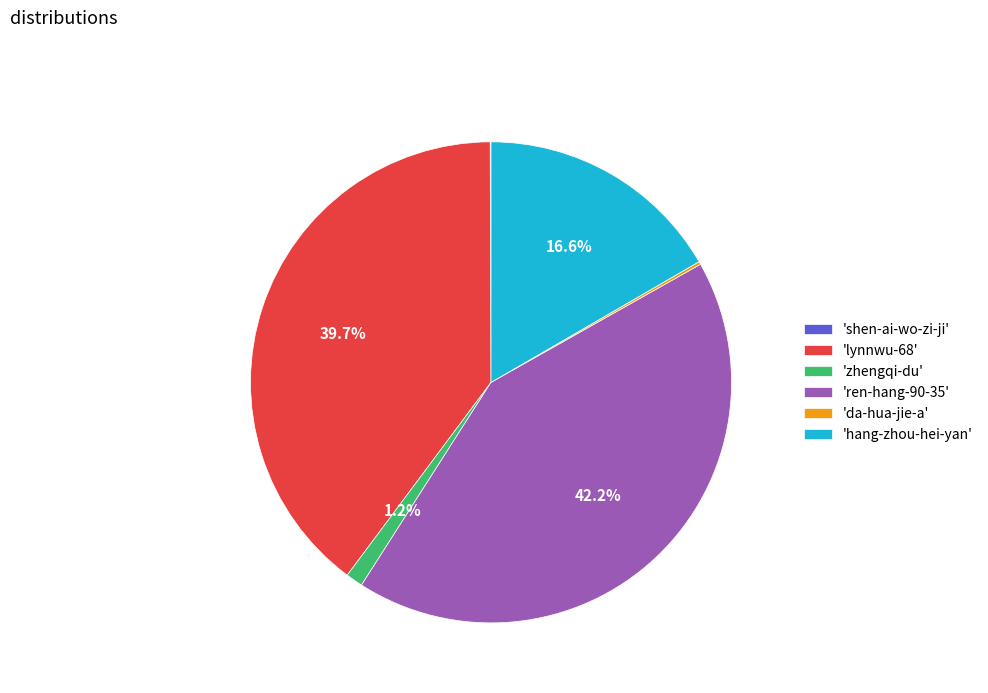

To the nearest percent, what is the difference between the largest and smallest slice percentages?

42%